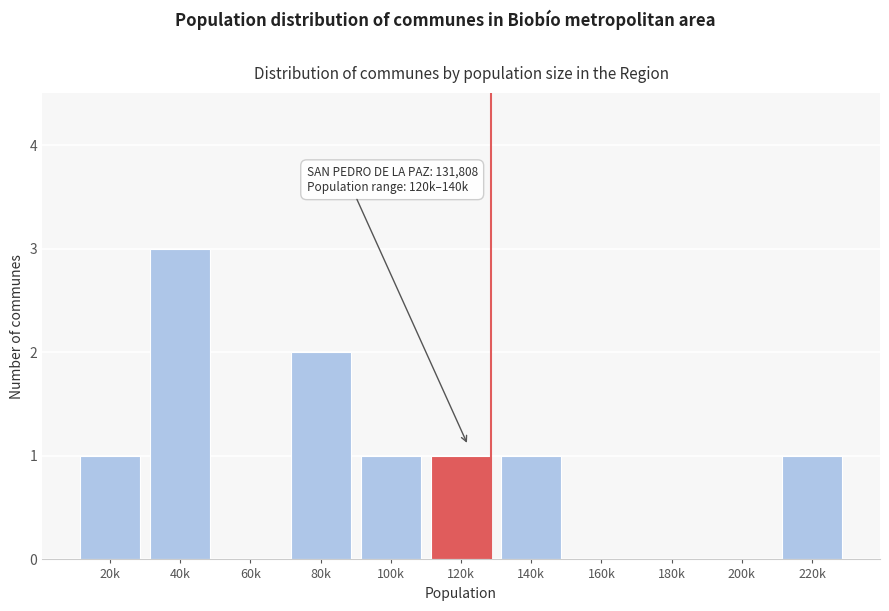

Reading right to left, extract all data points from this chart.

220k=1	200k=0	180k=0	160k=0	140k=1	120k=1	100k=1	80k=2	60k=0	40k=3	20k=1